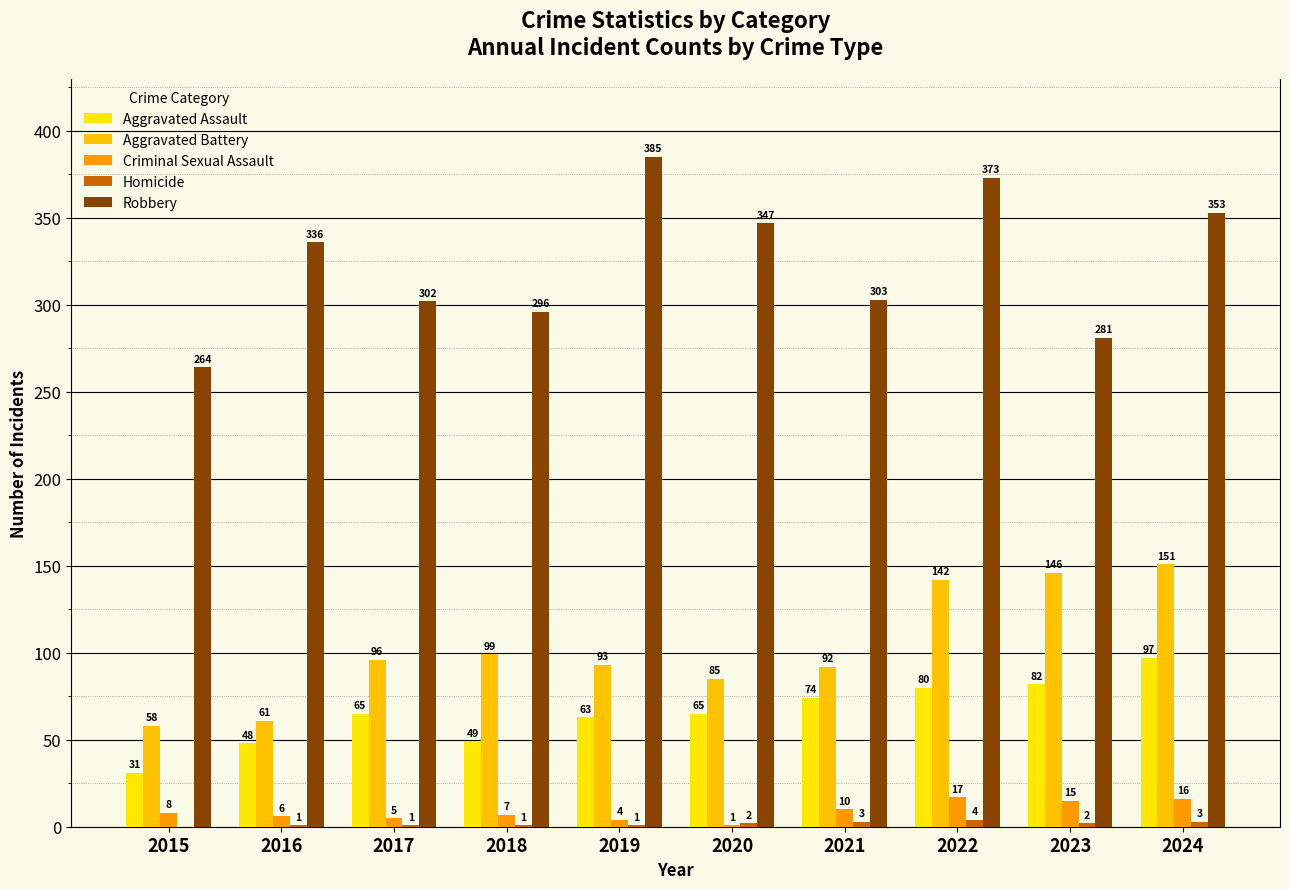

Which category has the lowest value in the Robbery series?

2015